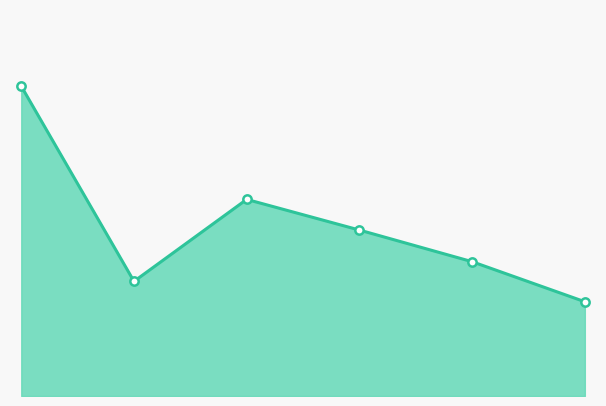

Is this an area chart (filled region under the line)?

Yes